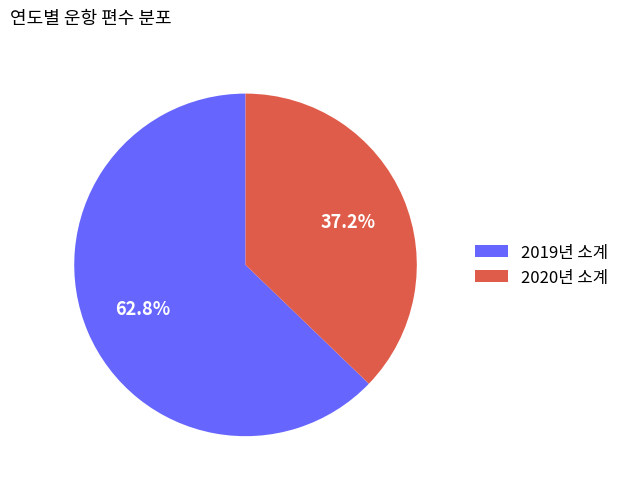

What is the largest slice in the pie chart?

2019년 소계